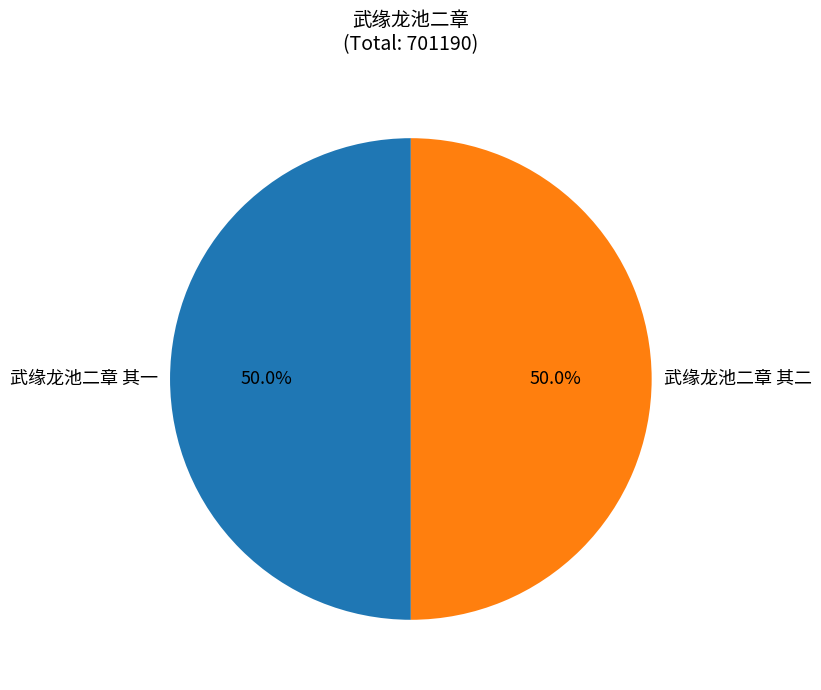

What is the ratio of the value at 武缘龙池二章 其二 to the value at 武缘龙池二章 其一?

1.0